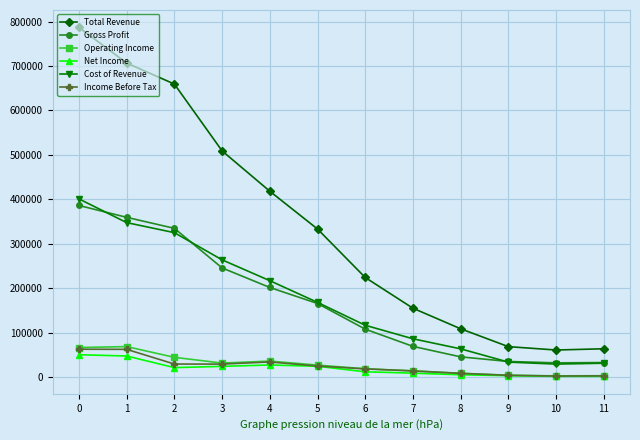

Which series has the largest range (max minus min)?

Total Revenue